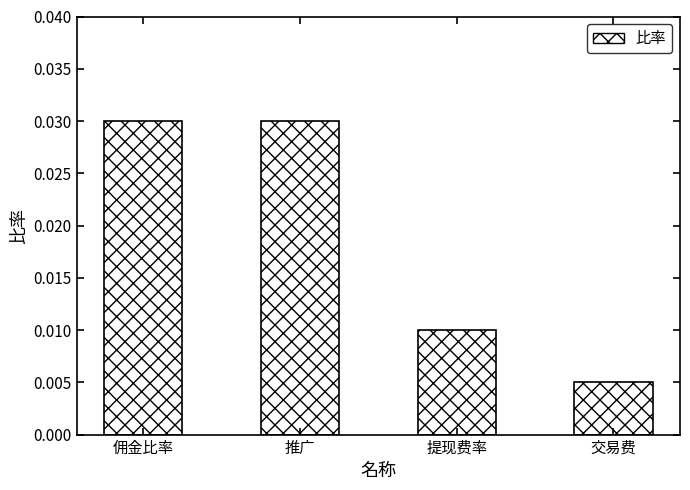

At which category does the chart reach its minimum across all series?

交易费